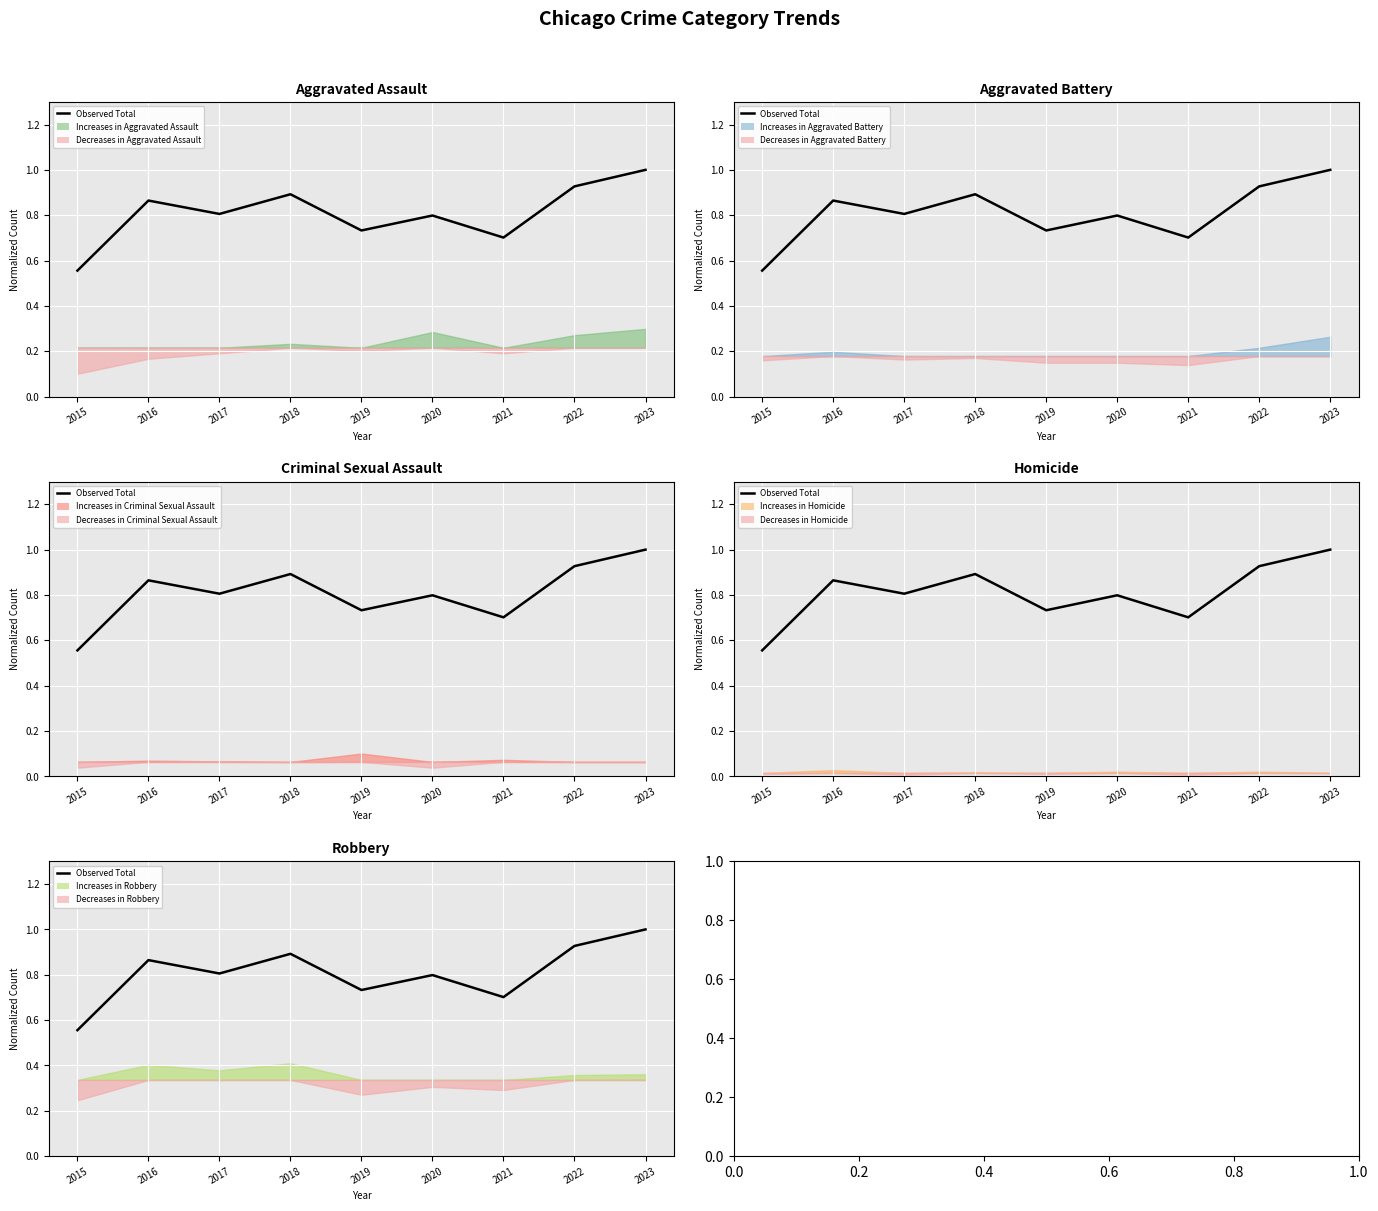

What value does the data have at 2017?

0.8